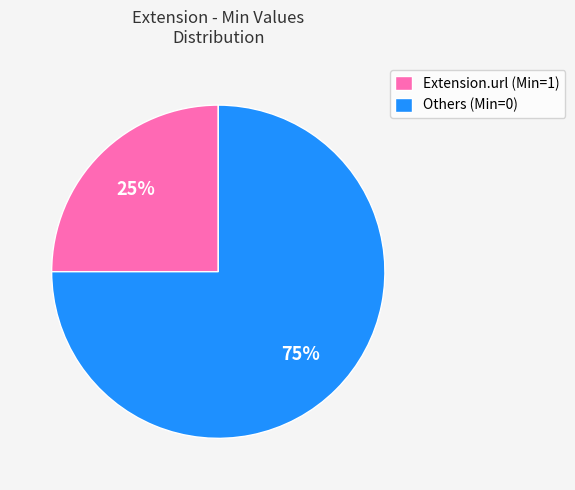

Do Extension.url (Min=1) and Others (Min=0) together represent more than half of the pie?

Yes